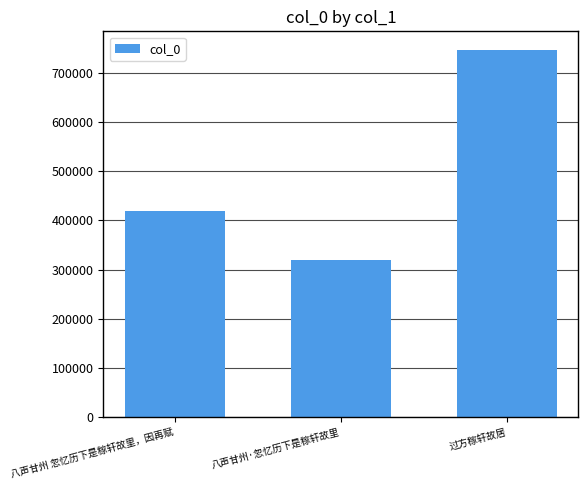

List the labels in order of value, largest first.

过方稼轩故居, 八声甘州 忽忆历下是稼轩故里，因再赋, 八声甘州·忽忆历下是稼轩故里